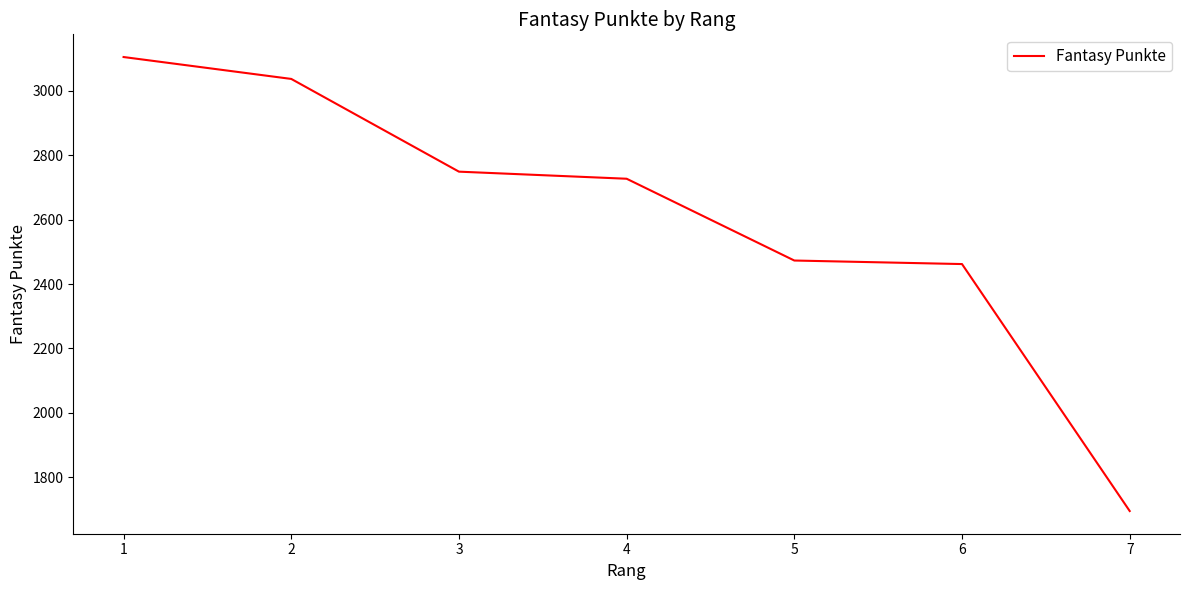

What is the change in value from 3 to 6?

-287